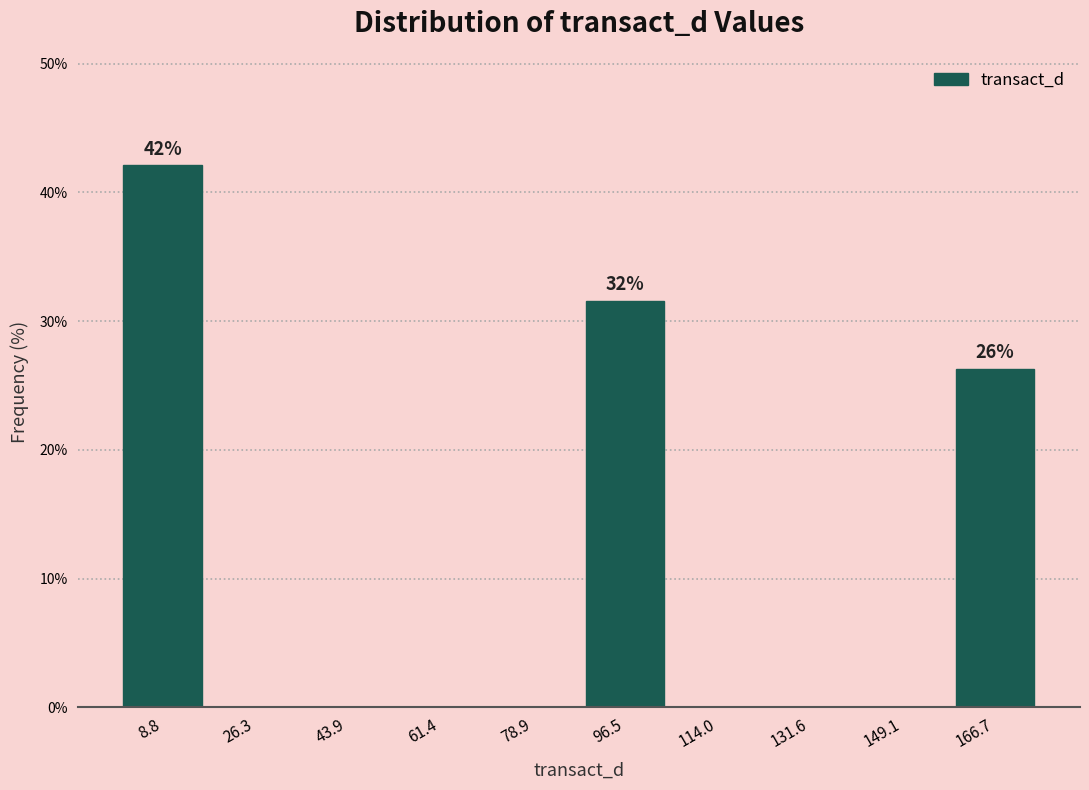

Over which range of the x-axis is the bar tallest?

0 to 18